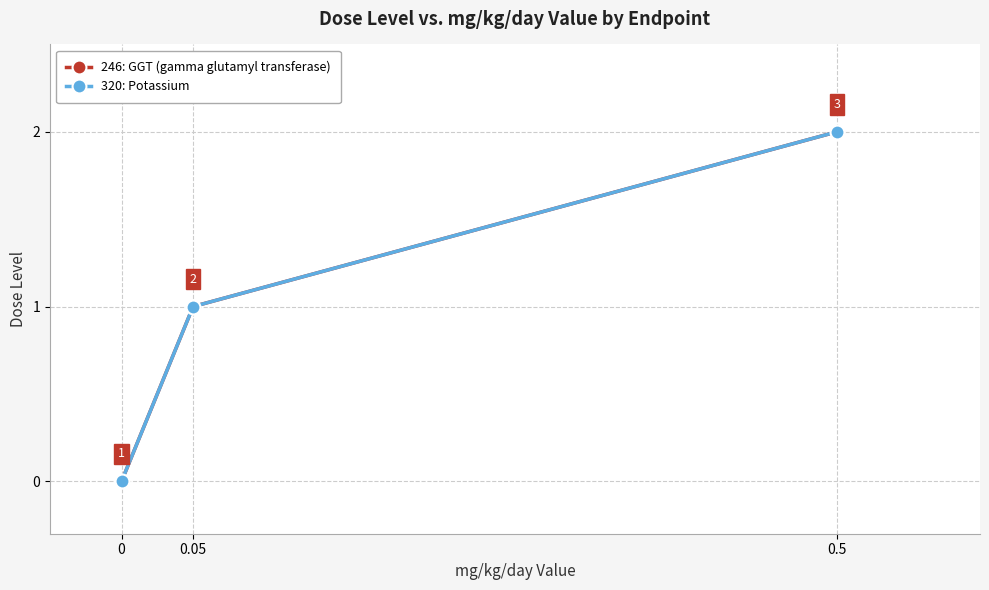

The value of 246: GGT (gamma glutamyl transferase) at 0 is 1. True or false?

False